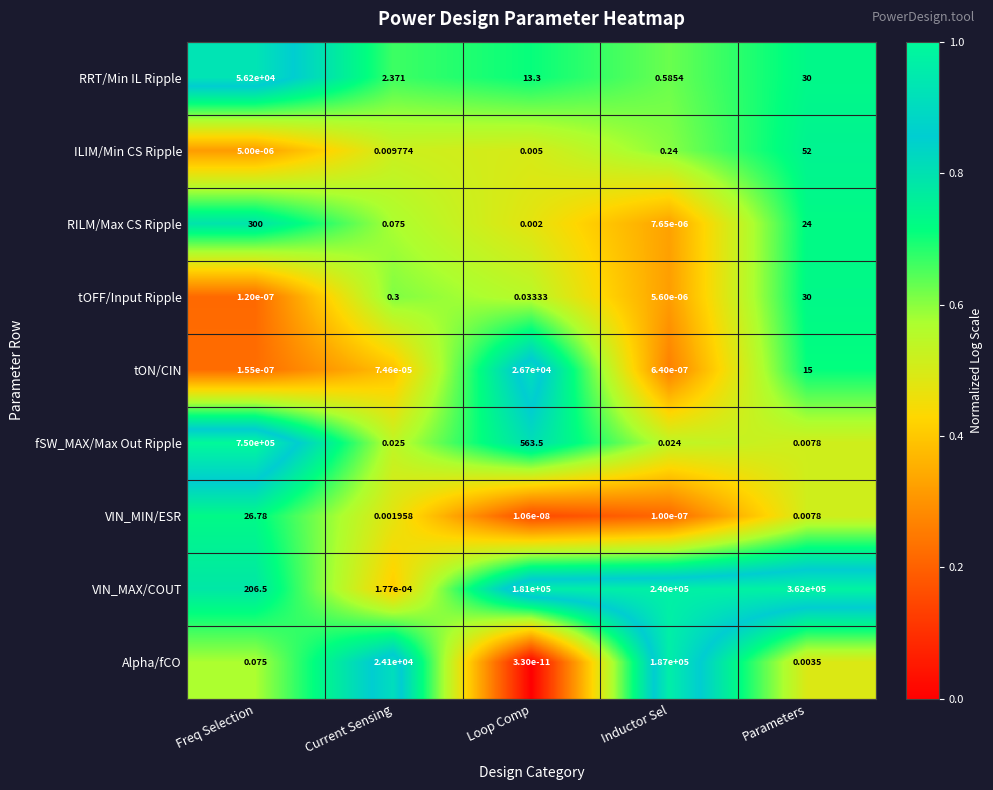

Which series has the widest spread of values?

fSW_MAX/Max Out Ripple